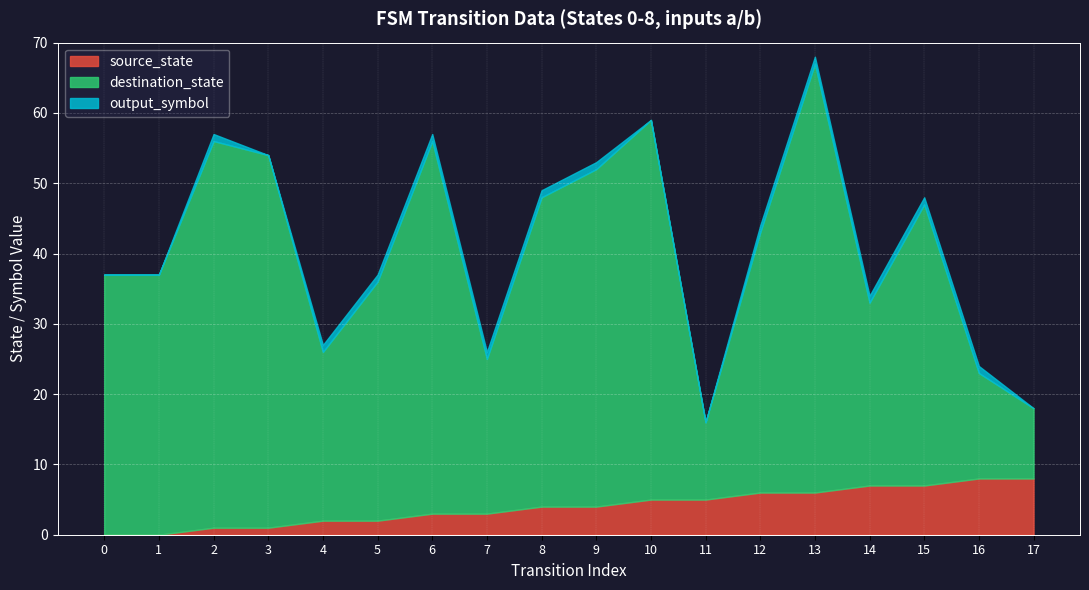

What are all the series names shown in the legend?

source_state, destination_state, output_symbol